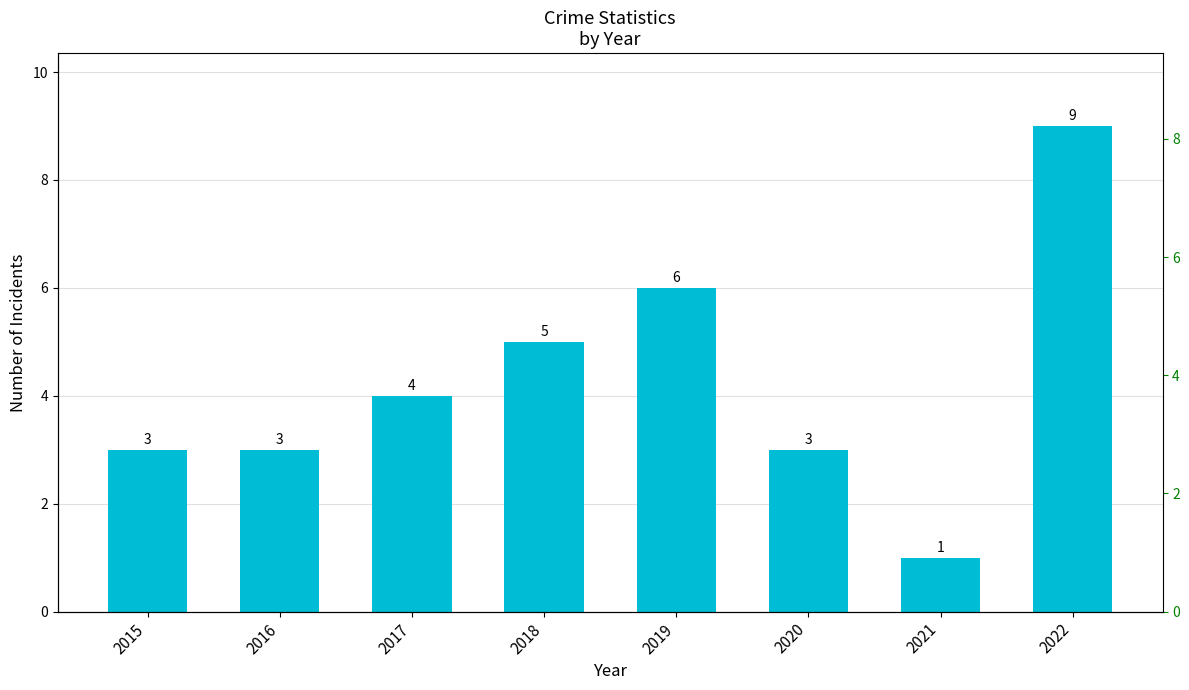

List the labels in order of value, largest first.

2022, 2019, 2018, 2017, 2015, 2016, 2020, 2021